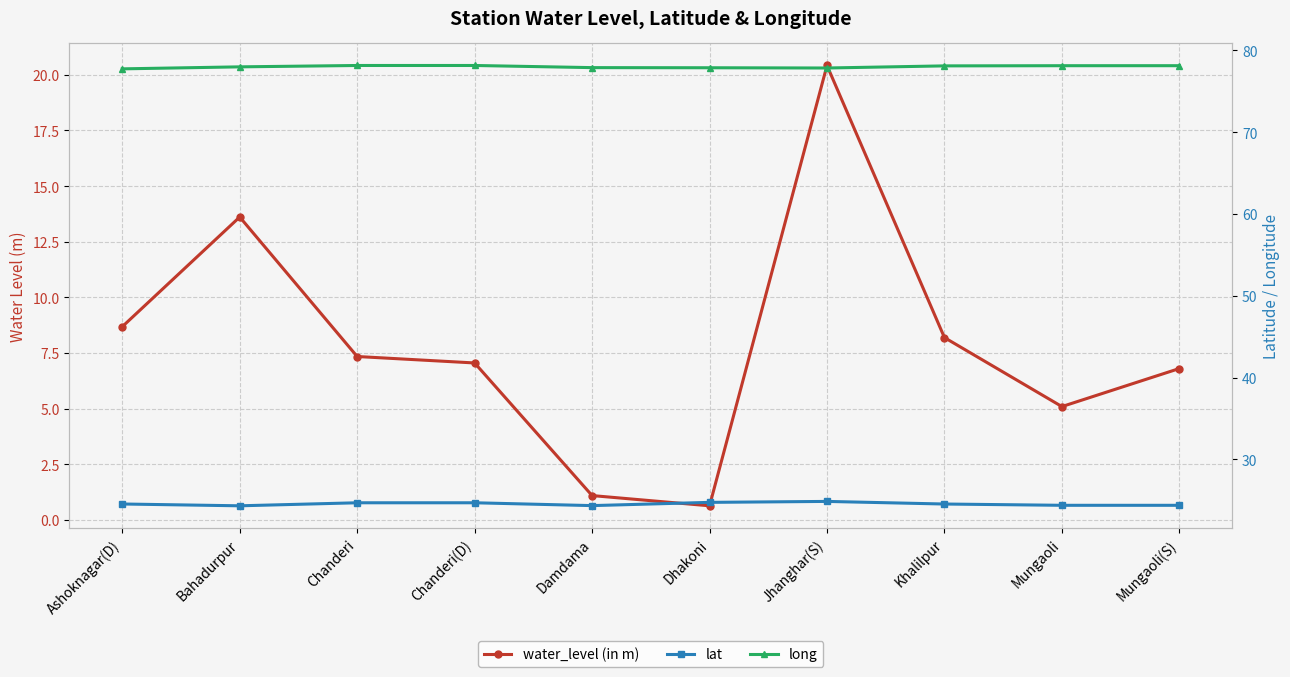

At how many categories does at least one series exceed 77?

10